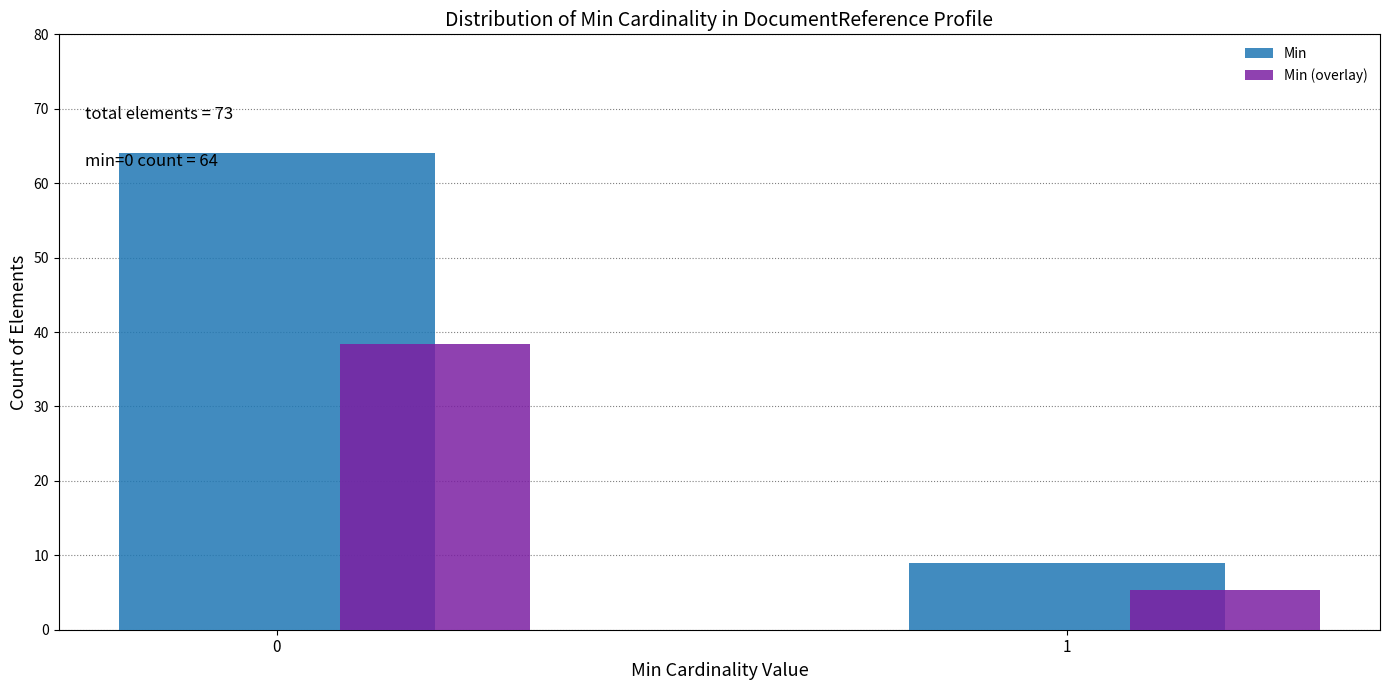

Which series has the largest range (max minus min)?

Min